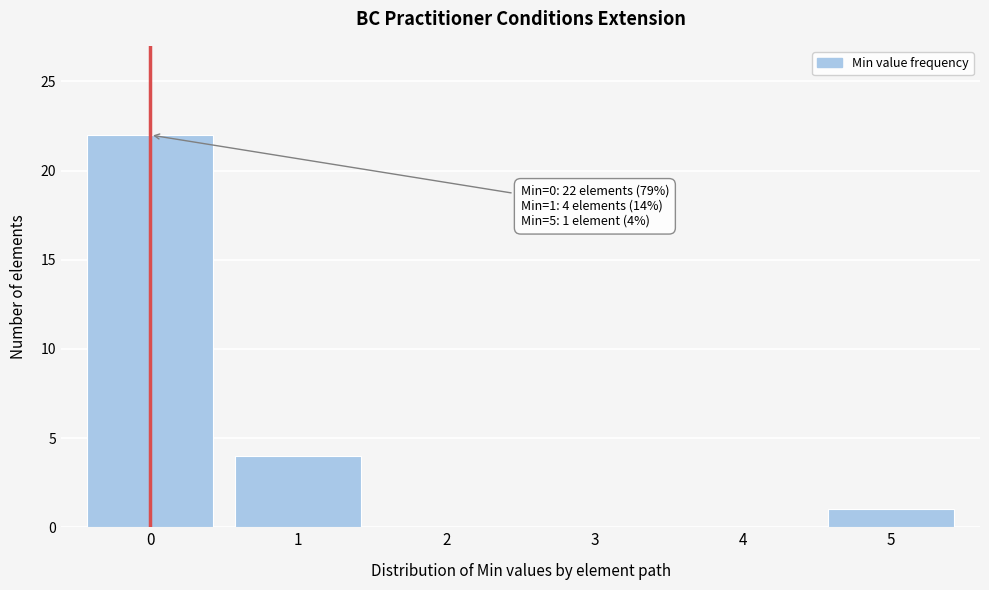

Reading left to right, what are all the values shown in this chart?

0=22	1=4	2=0	3=0	4=0	5=1